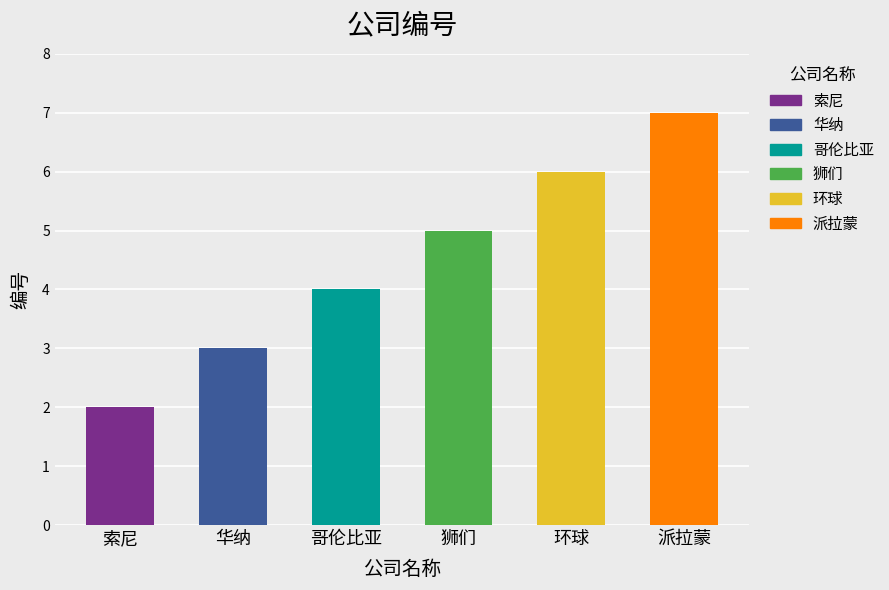

What is the change in value from 华纳 to 派拉蒙?

+4